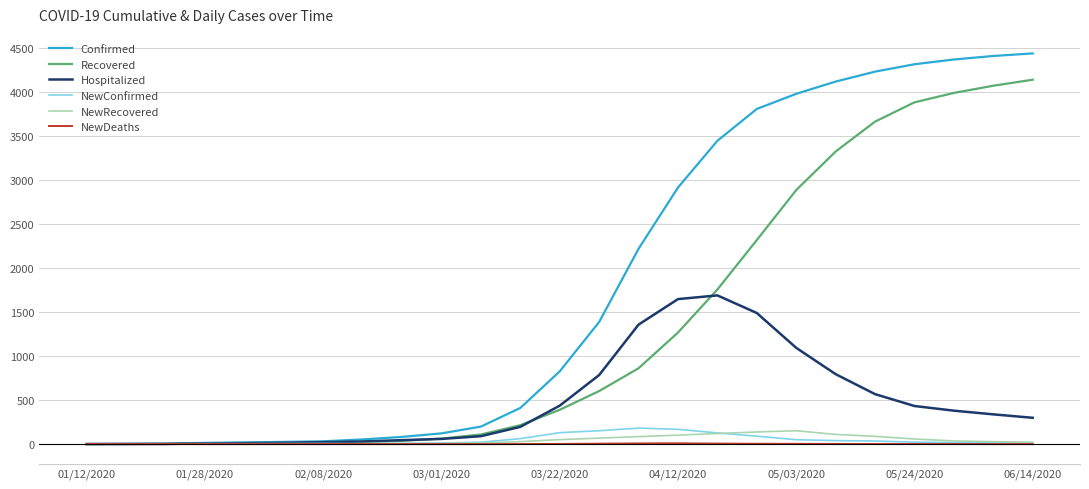

What is the maximum value shown in the chart?

4440